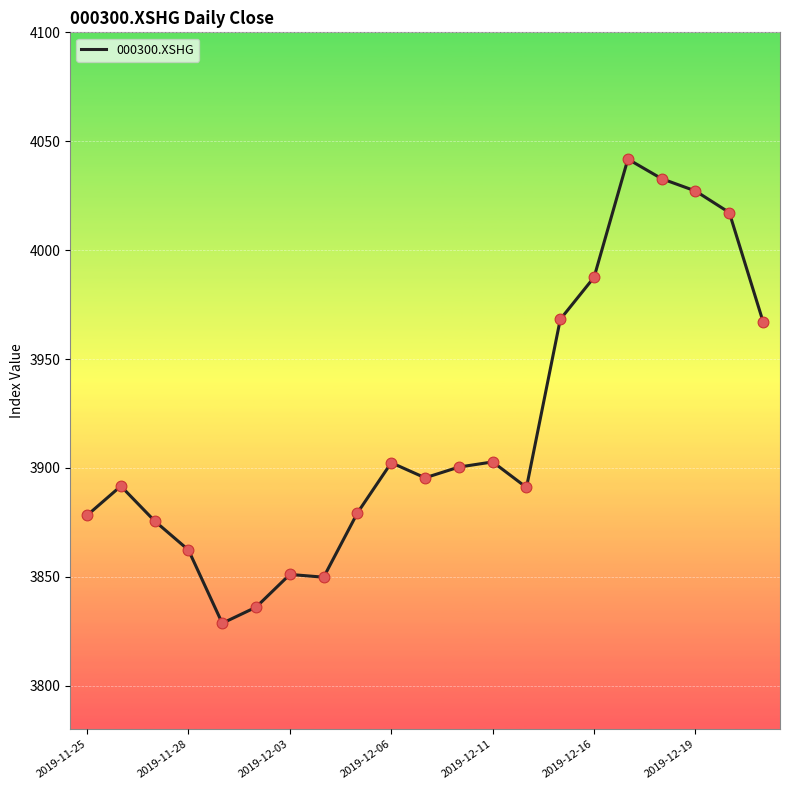

What is the difference between the maximum and minimum values?

213.1